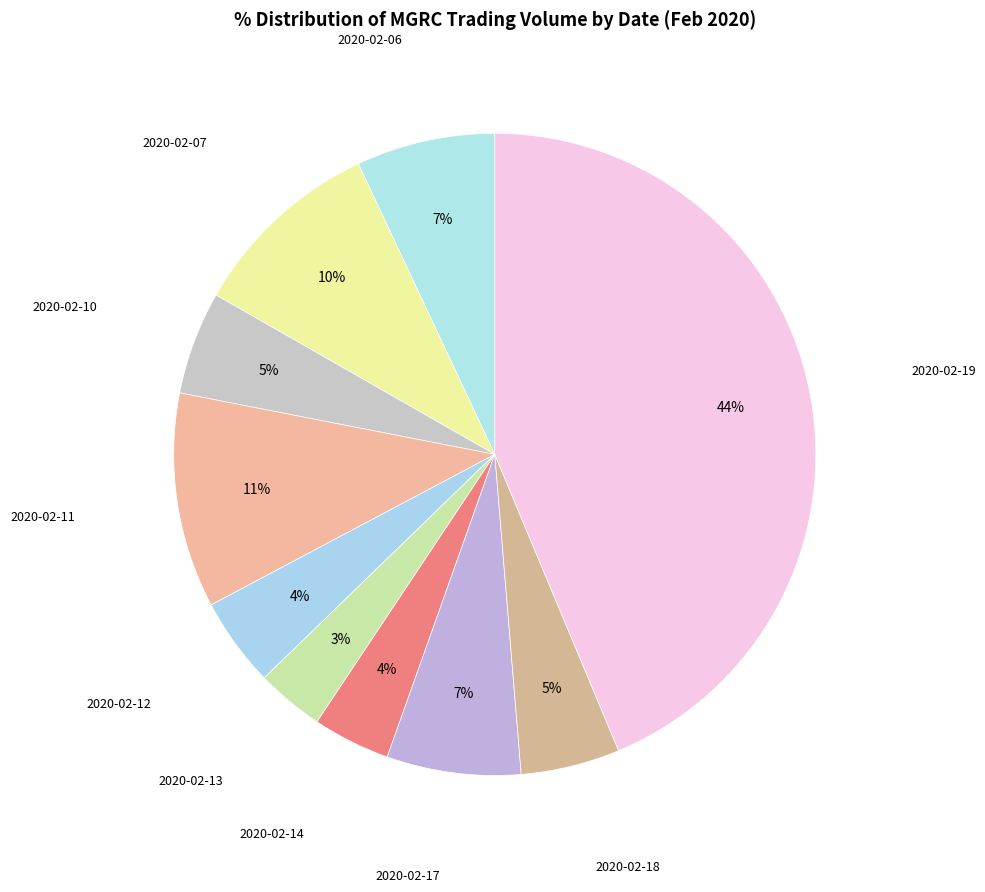

Is 2020-02-14 the majority of the pie?

No